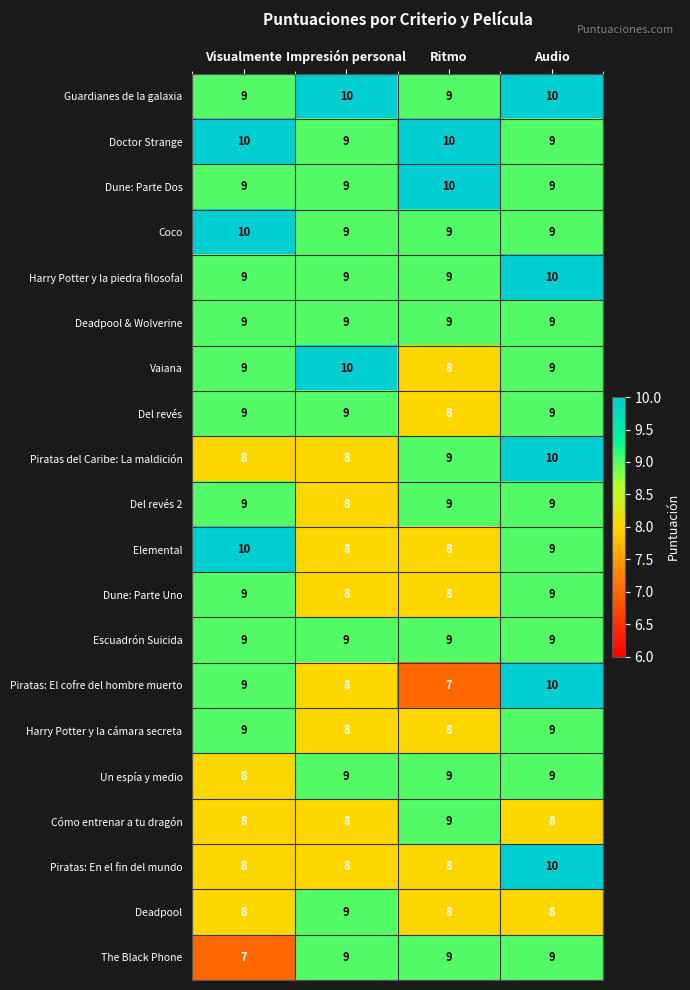

What is the total value across all series at Ritmo?

173